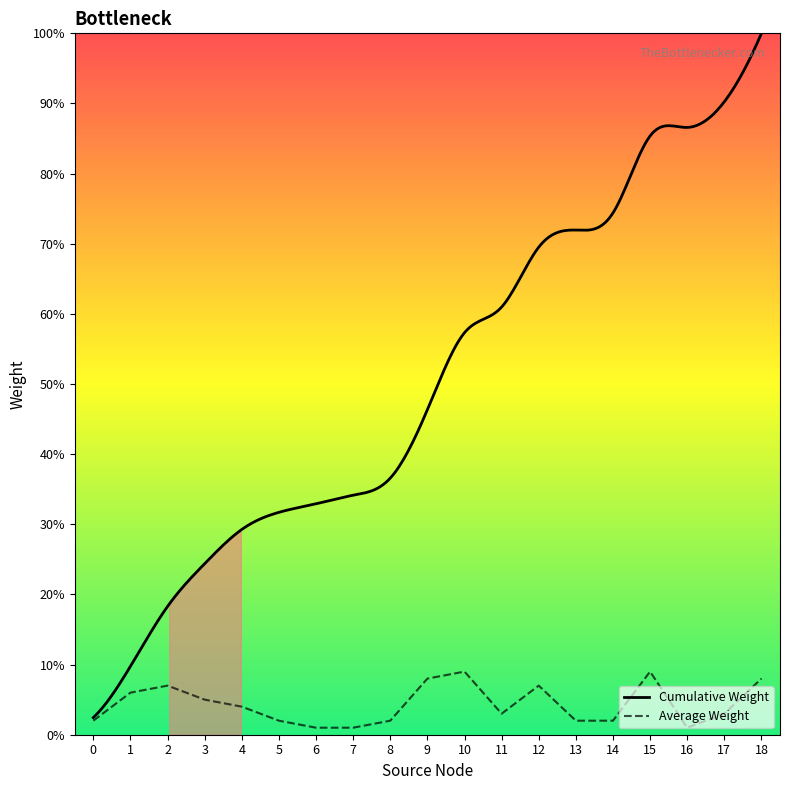

The value at 5 is 2. True or false?

True